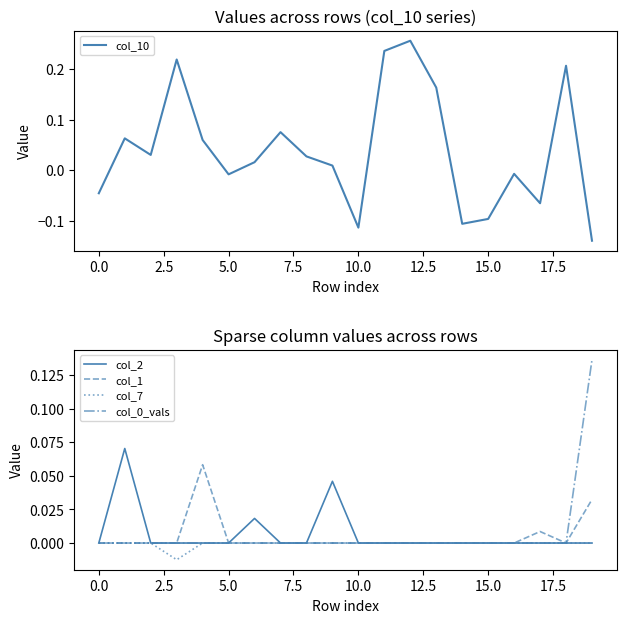

What is the label of the 20th point from the left?

19